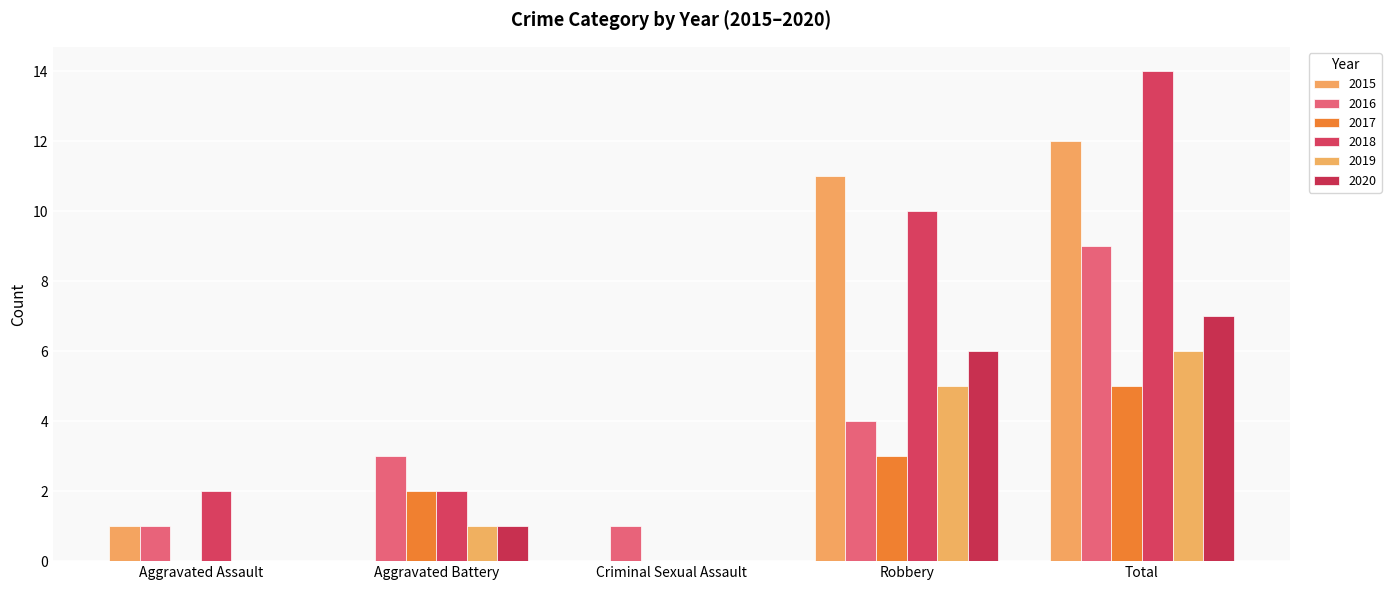

True or false: 2015 has a value of 1 at Aggravated Assault.

True